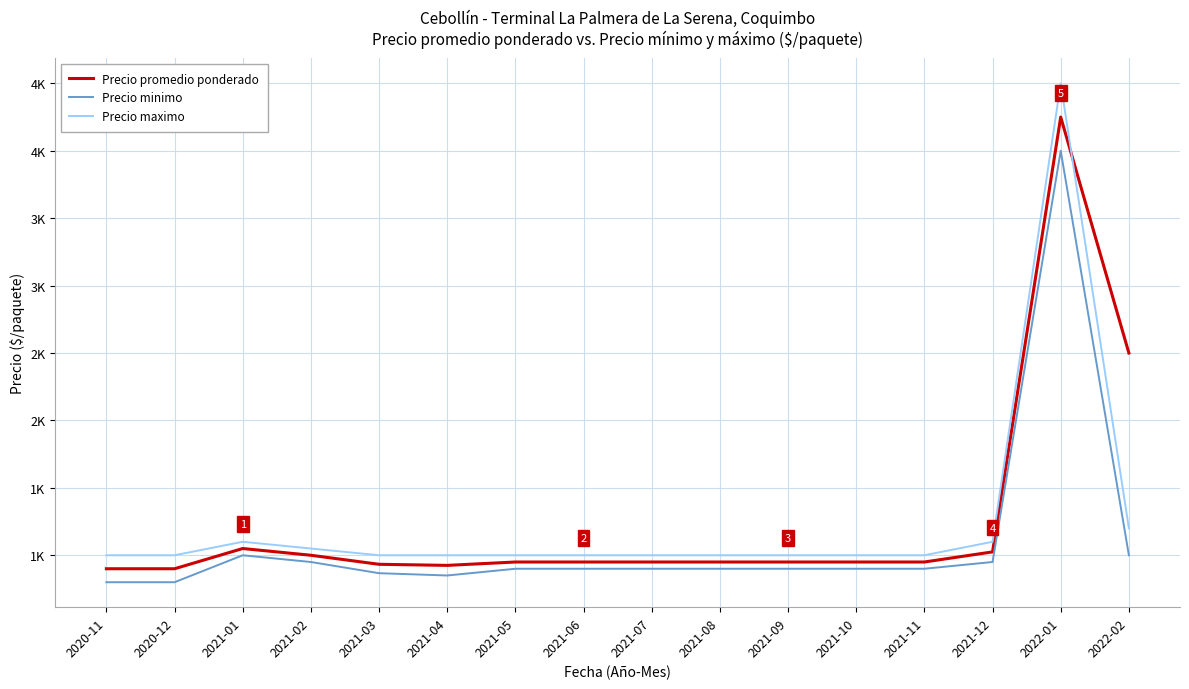

What are all the series names shown in the legend?

Precio promedio ponderado, Precio minimo, Precio maximo